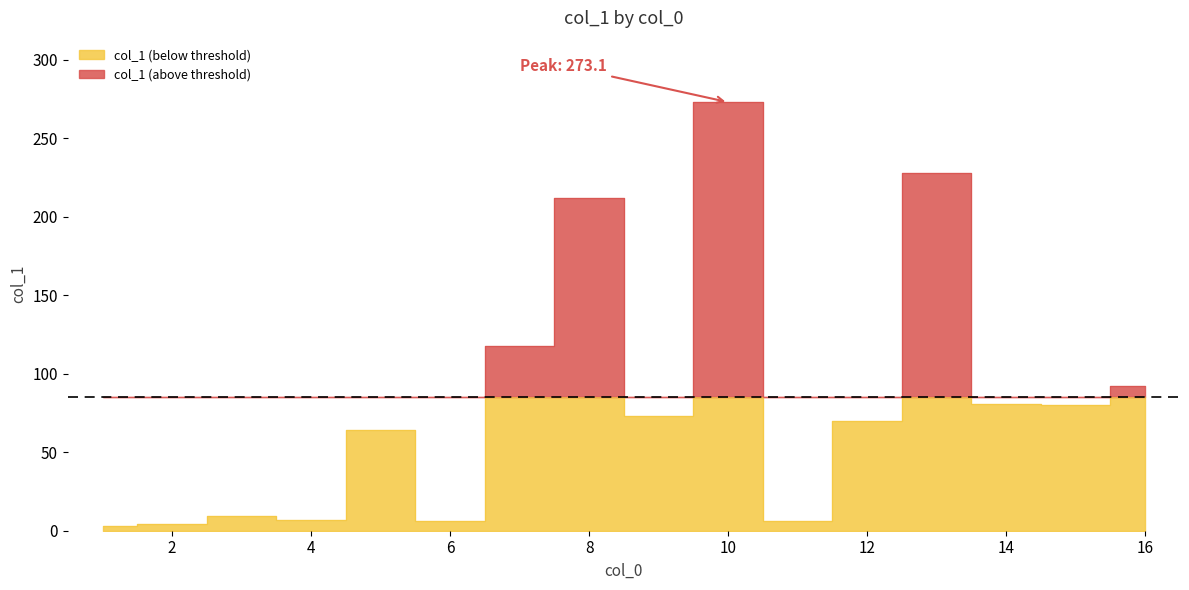

Where is the data nearest to the value 138?

7